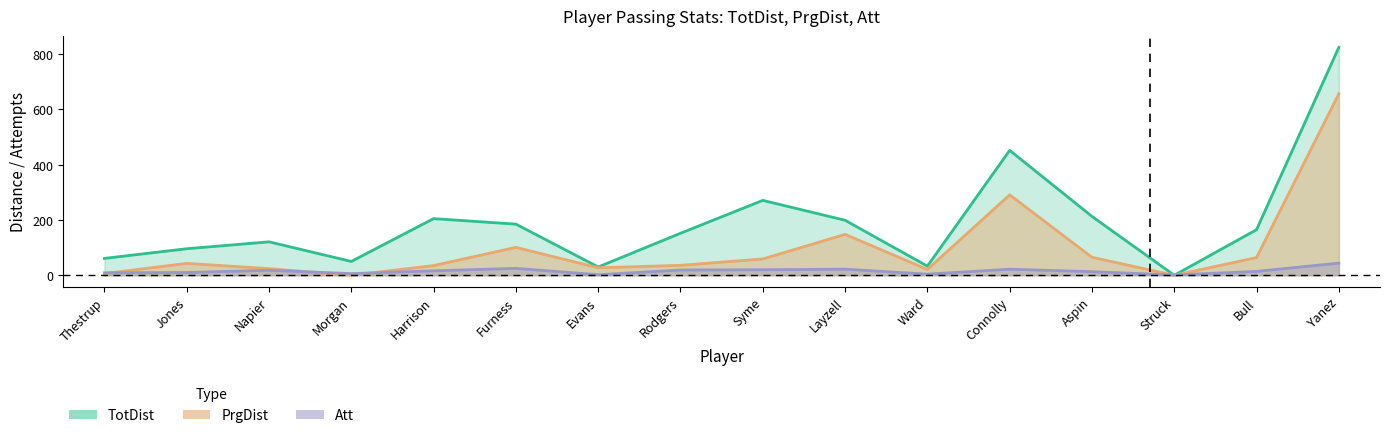

List the series in order of their overall mean, lowest first.

Att, PrgDist, TotDist